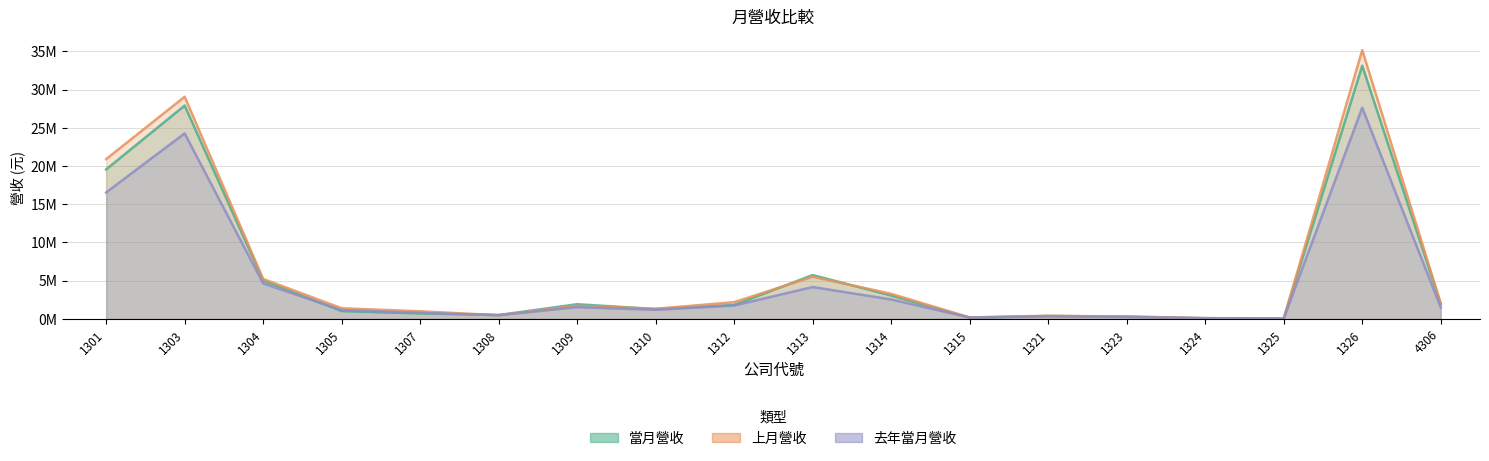

Rank the series at 1301 from highest to lowest value.

上月營收, 當月營收, 去年當月營收